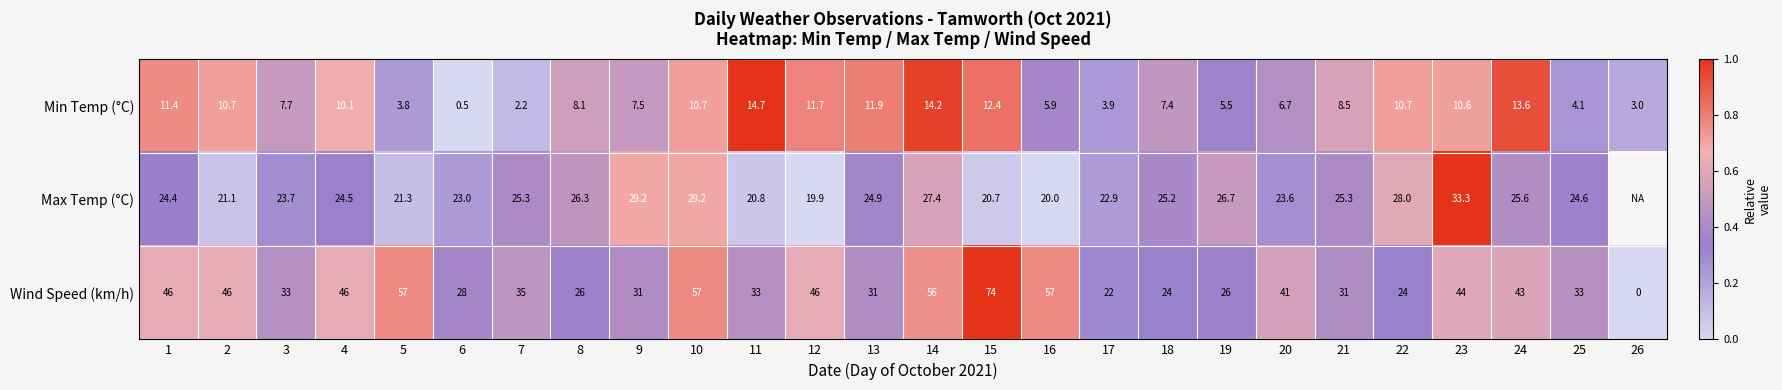

Which series changed the most between 18 and 25?

Wind Speed (km/h)